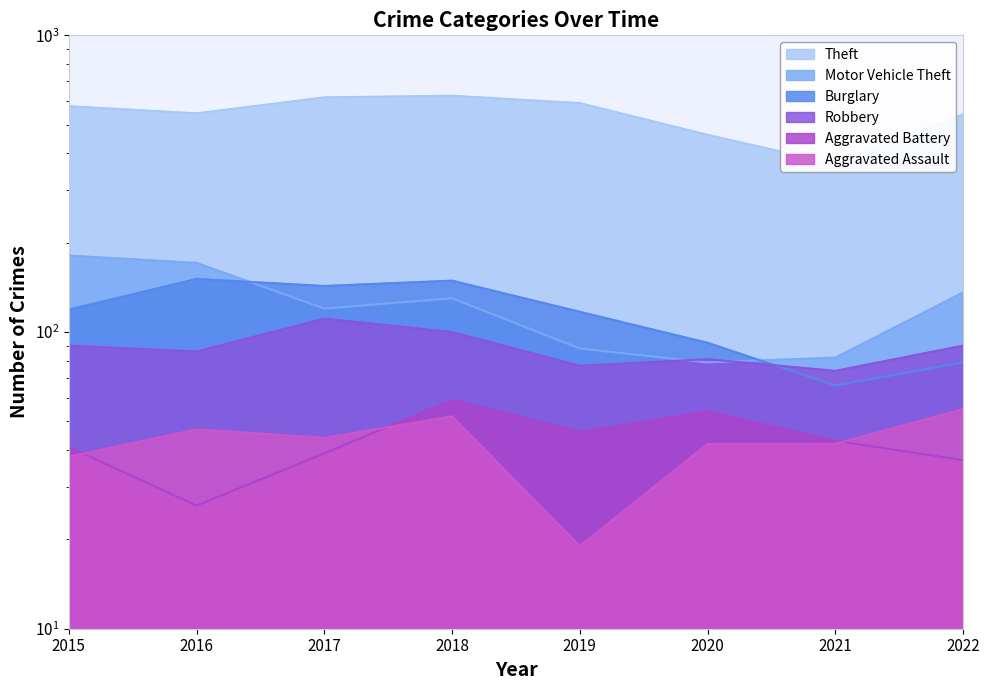

In Theft, how many points are lower than both neighbors (excluding endpoints)?

2